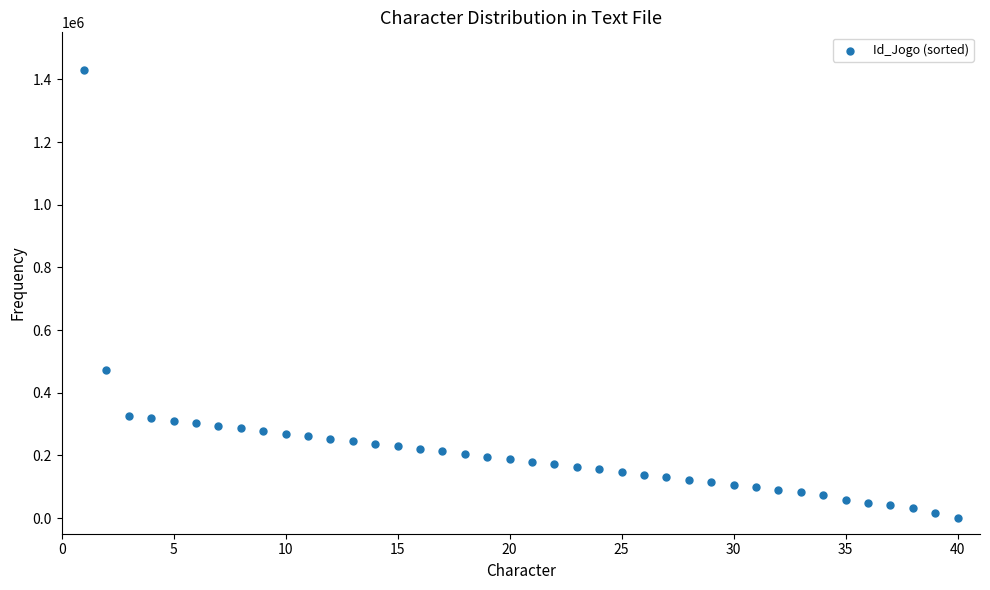

What is the range of Y values (max minus min)?

1430000.0